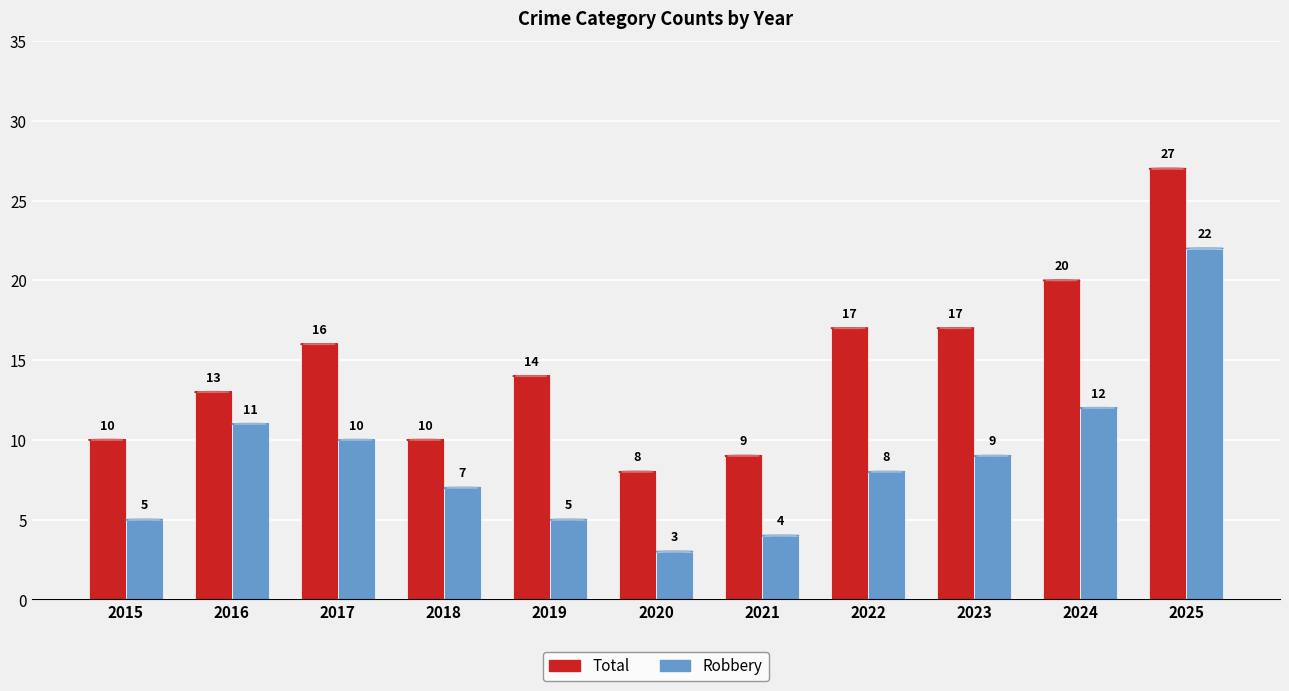

Count the number of categories in the chart.

11